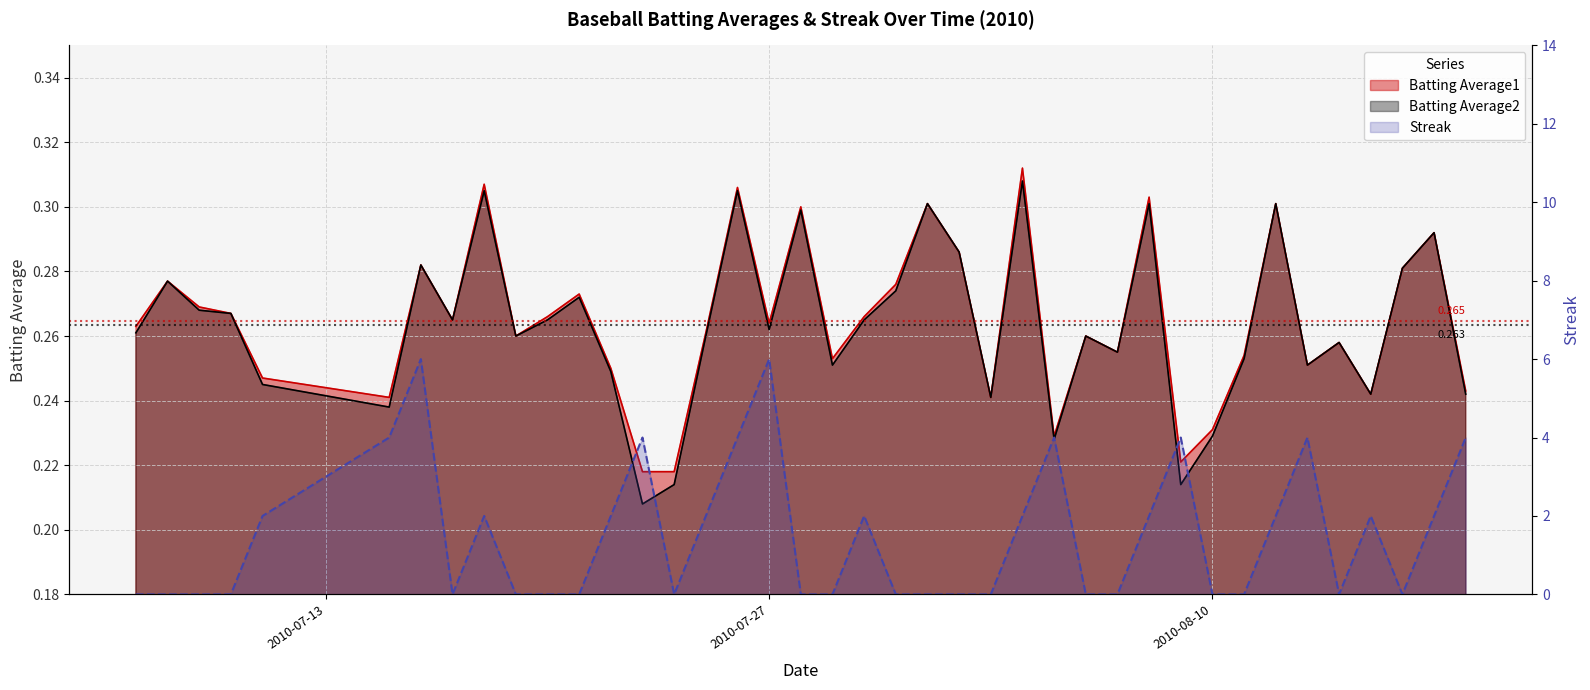

What are all the series names shown in the legend?

Batting Average1, Batting Average2, Streak